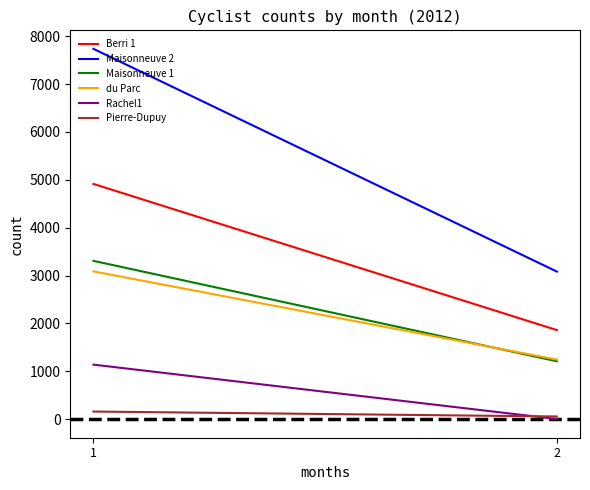

At which category is the sum across all series the highest?

1